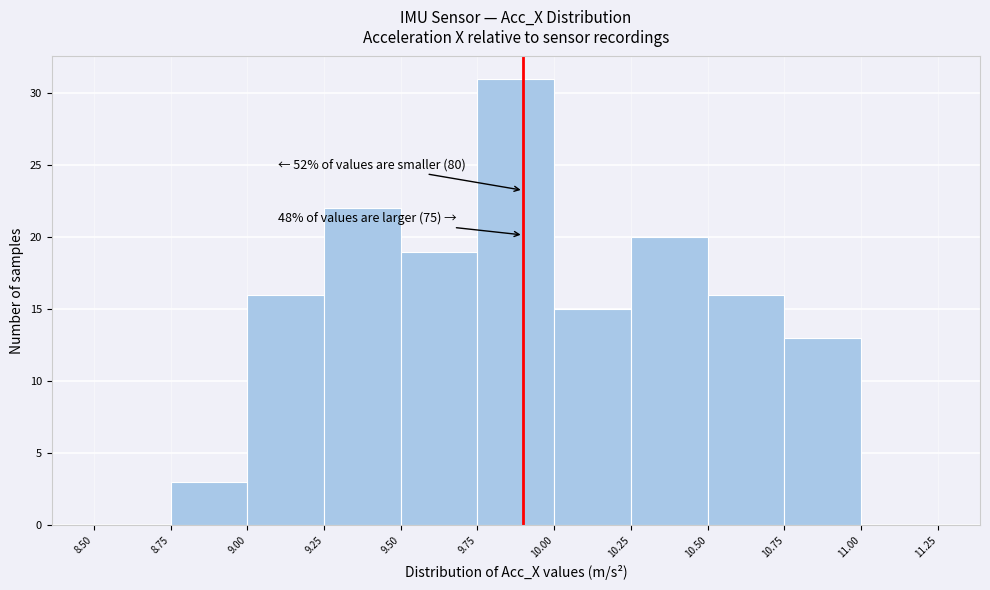

Which range on the x-axis has the tallest bar?

9.75 to 10.00